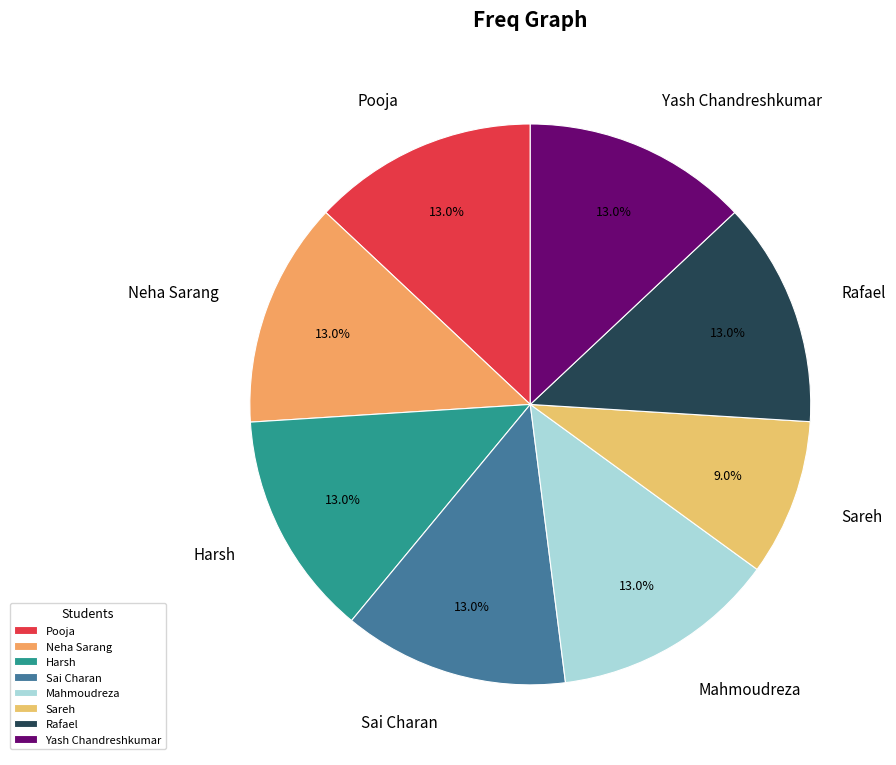

To the nearest percent, what percentage of the pie is Mahmoudreza?

13%